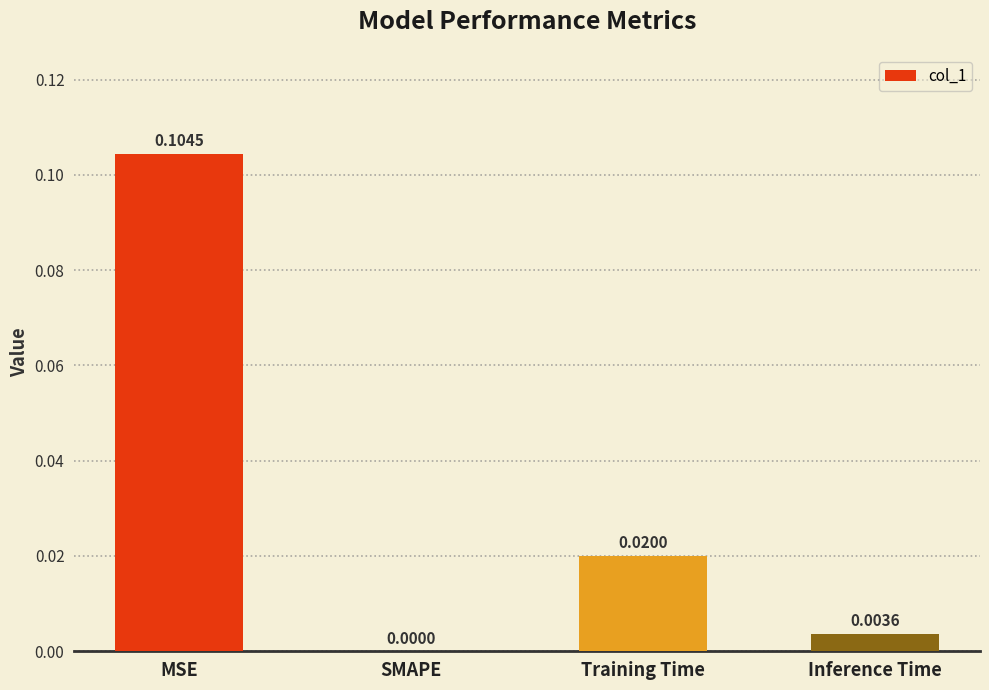

Which label corresponds to the largest value in the chart?

MSE